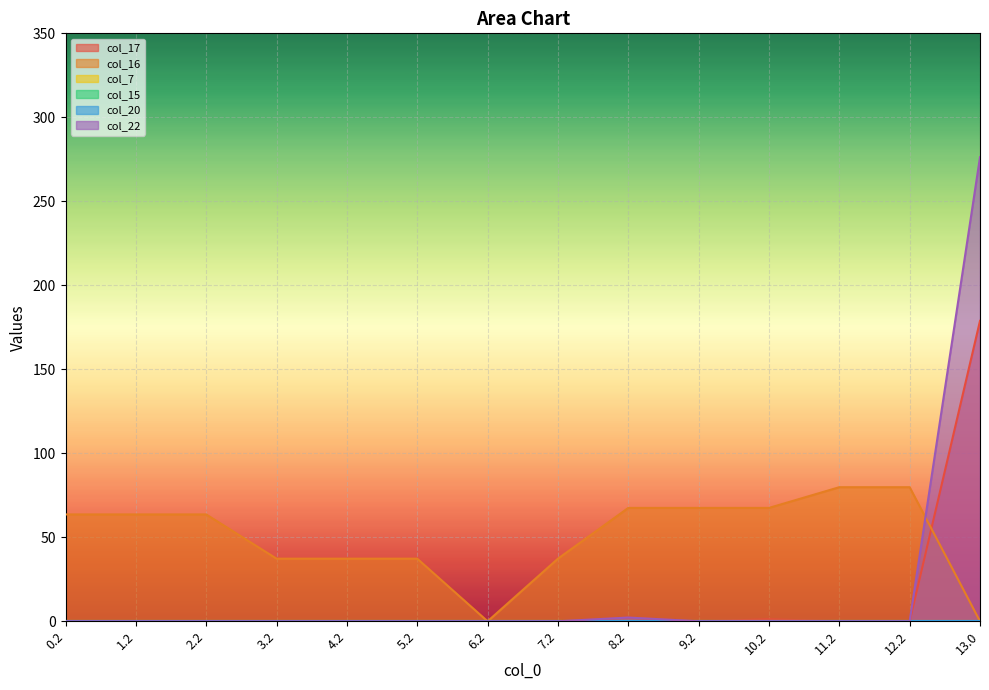

Between 5.2 and 6.2, which is larger?

5.2